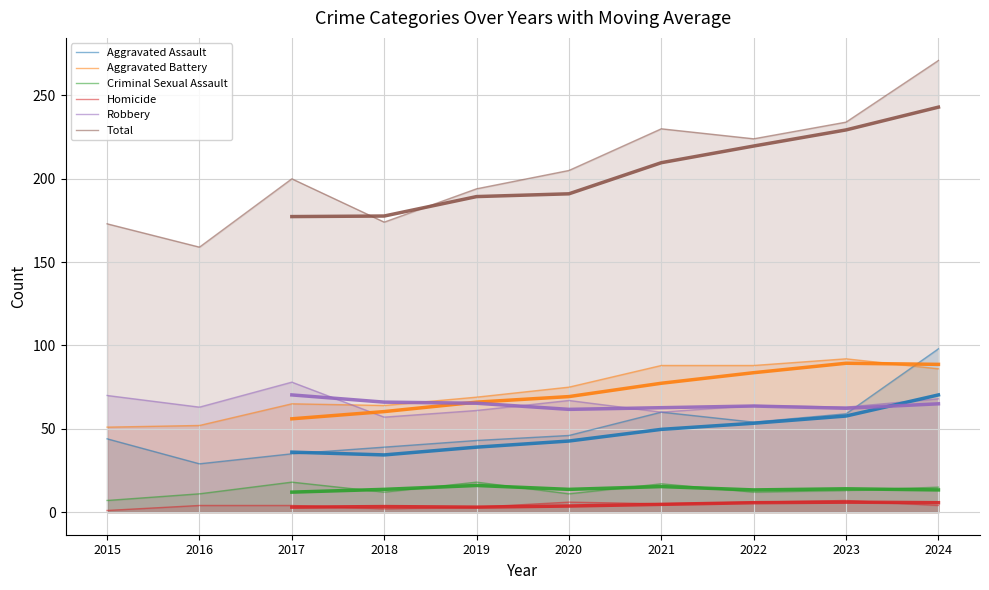

Reading left to right, transcribe all the data shown in this chart.

Aggravated Assault: 2015=44	2016=29	2017=35	2018=39	2019=43	2020=46	2021=60	2022=54	2023=59	2024=98
Aggravated Battery: 2015=51	2016=52	2017=65	2018=64	2019=69	2020=75	2021=88	2022=88	2023=92	2024=86
Criminal Sexual Assault: 2015=7	2016=11	2017=18	2018=12	2019=18	2020=11	2021=17	2022=12	2023=13	2024=15
Homicide: 2015=1	2016=4	2017=4	2018=2	2019=3	2020=6	2021=5	2022=6	2023=7	2024=4
Robbery: 2015=70	2016=63	2017=78	2018=57	2019=61	2020=67	2021=60	2022=64	2023=63	2024=68
Total: 2015=173	2016=159	2017=200	2018=174	2019=194	2020=205	2021=230	2022=224	2023=234	2024=271